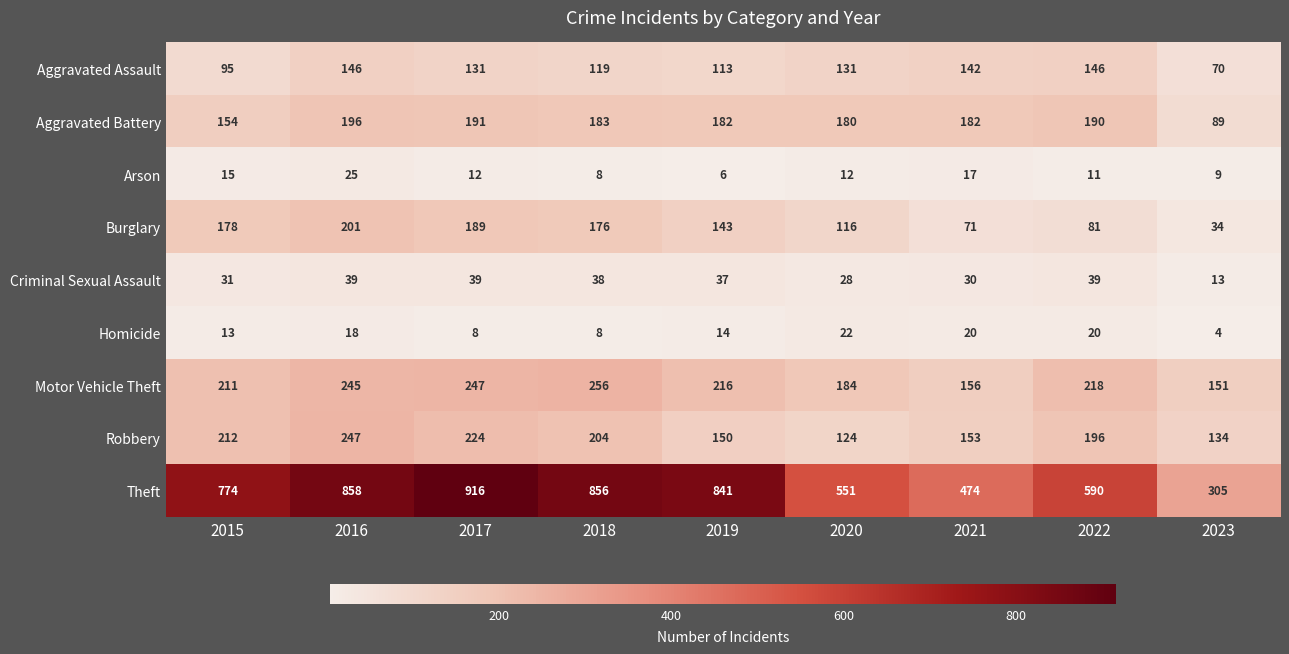

What is the total value across all series at 2018?

1848